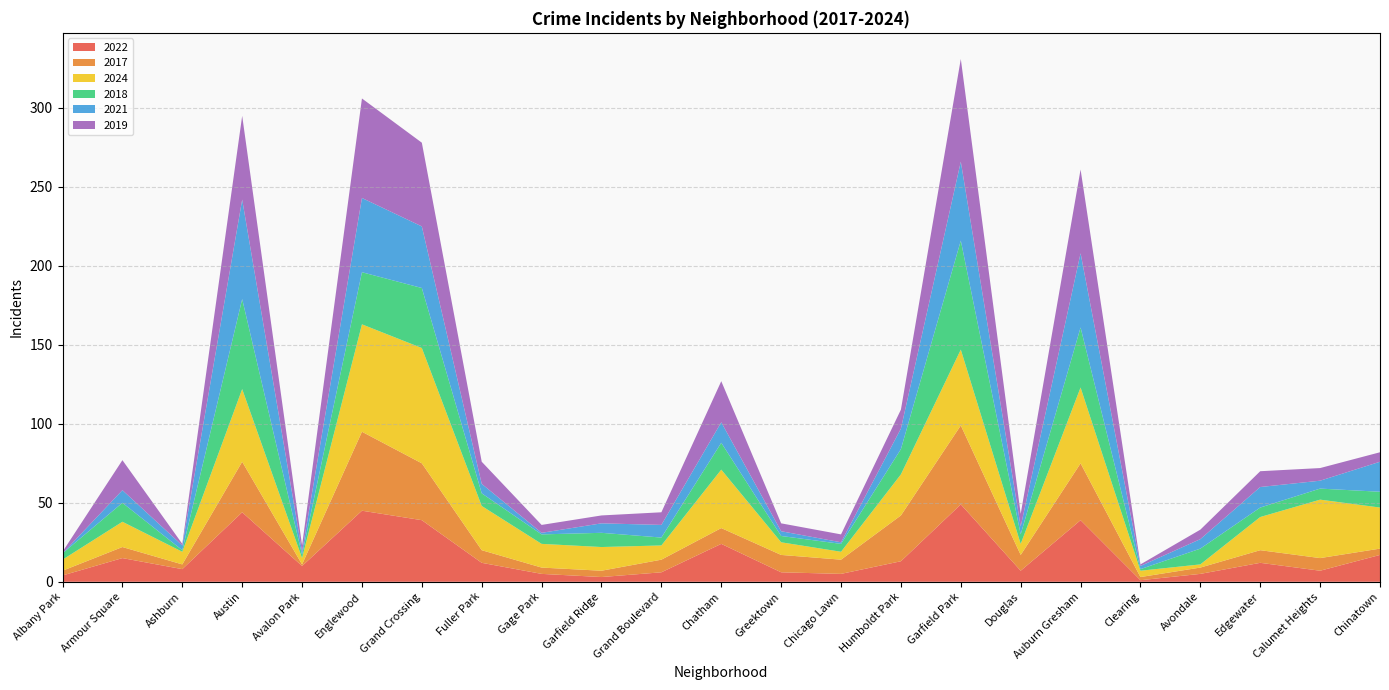

Reading left to right, transcribe all the data shown in this chart.

2022: Albany Park=4	Armour Square=15	Ashburn=8	Austin=44	Avalon Park=10	Englewood=45	Grand Crossing=39	Fuller Park=12	Gage Park=5	Garfield Ridge=3	Grand Boulevard=6	Chatham=24	Greektown=6	Chicago Lawn=5	Humboldt Park=13	Garfield Park=49	Douglas=7	Auburn Gresham=39	Clearing=1	Avondale=5	Edgewater=12	Calumet Heights=7	Chinatown=17
2017: Albany Park=3	Armour Square=7	Ashburn=3	Austin=32	Avalon Park=1	Englewood=50	Grand Crossing=36	Fuller Park=8	Gage Park=4	Garfield Ridge=4	Grand Boulevard=8	Chatham=10	Greektown=11	Chicago Lawn=9	Humboldt Park=29	Garfield Park=50	Douglas=10	Auburn Gresham=36	Clearing=2	Avondale=4	Edgewater=8	Calumet Heights=8	Chinatown=4
2024: Albany Park=7	Armour Square=16	Ashburn=8	Austin=46	Avalon Park=4	Englewood=68	Grand Crossing=73	Fuller Park=28	Gage Park=15	Garfield Ridge=15	Grand Boulevard=9	Chatham=37	Greektown=8	Chicago Lawn=5	Humboldt Park=26	Garfield Park=48	Douglas=7	Auburn Gresham=48	Clearing=4	Avondale=2	Edgewater=21	Calumet Heights=37	Chinatown=26
2018: Albany Park=4	Armour Square=12	Ashburn=1	Austin=57	Avalon Park=2	Englewood=33	Grand Crossing=38	Fuller Park=8	Gage Park=6	Garfield Ridge=9	Grand Boulevard=5	Chatham=17	Greektown=4	Chicago Lawn=5	Humboldt Park=16	Garfield Park=69	Douglas=6	Auburn Gresham=38	Clearing=1	Avondale=10	Edgewater=6	Calumet Heights=7	Chinatown=10
2021: Albany Park=0	Armour Square=8	Ashburn=3	Austin=63	Avalon Park=2	Englewood=47	Grand Crossing=39	Fuller Park=6	Gage Park=1	Garfield Ridge=6	Grand Boulevard=8	Chatham=13	Greektown=3	Chicago Lawn=1	Humboldt Park=13	Garfield Park=50	Douglas=5	Auburn Gresham=47	Clearing=2	Avondale=6	Edgewater=13	Calumet Heights=5	Chinatown=19
2019: Albany Park=1	Armour Square=19	Ashburn=1	Austin=53	Avalon Park=4	Englewood=63	Grand Crossing=53	Fuller Park=14	Gage Park=5	Garfield Ridge=5	Grand Boulevard=8	Chatham=26	Greektown=5	Chicago Lawn=5	Humboldt Park=12	Garfield Park=65	Douglas=8	Auburn Gresham=53	Clearing=1	Avondale=6	Edgewater=10	Calumet Heights=8	Chinatown=6